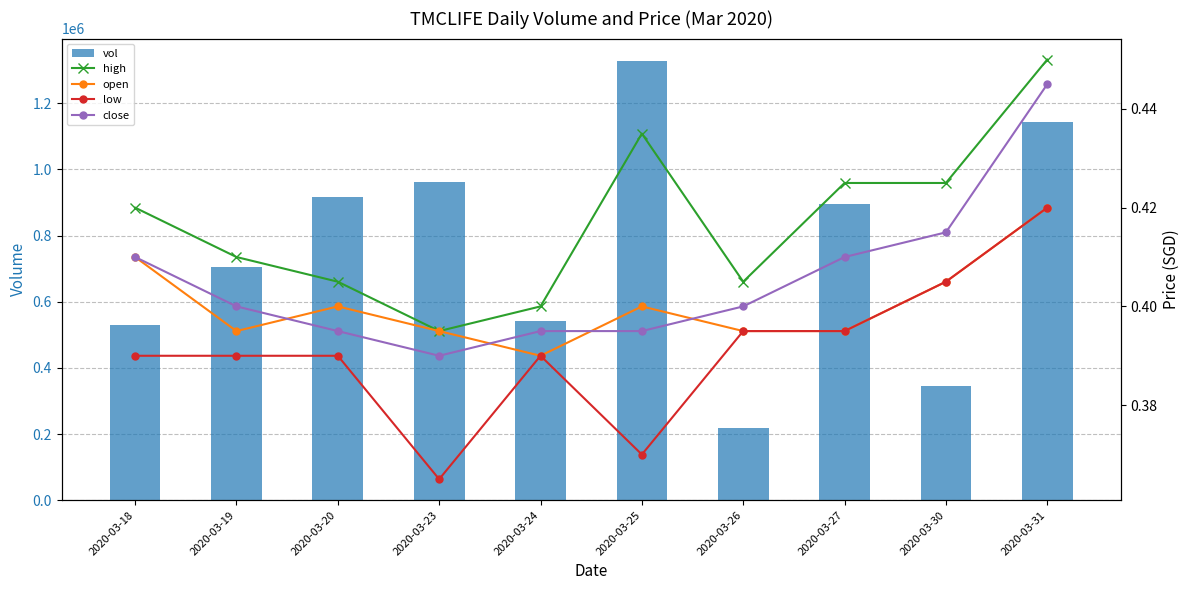

Which series has the widest spread of values?

vol